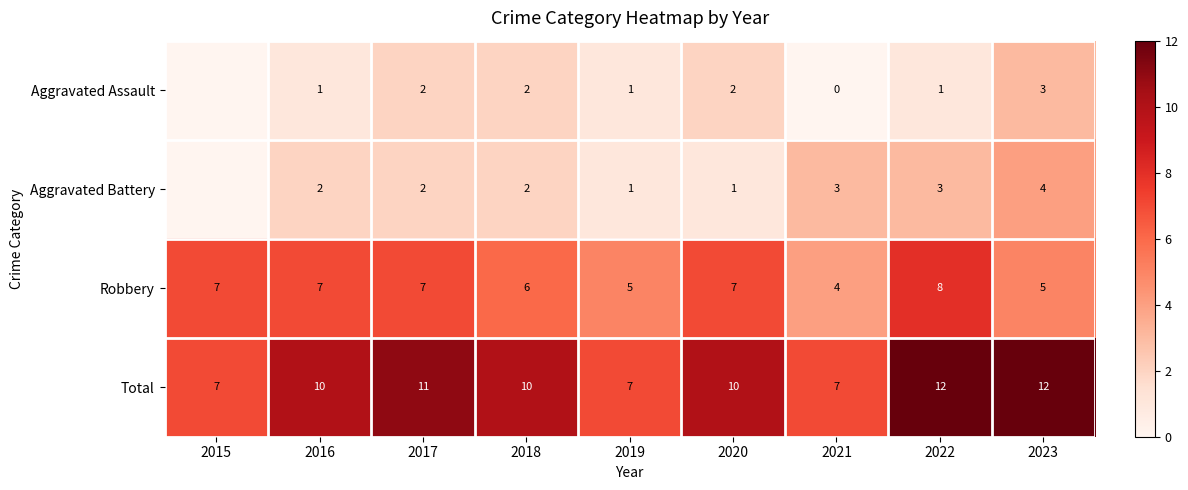

Count the number of data series in this chart.

4